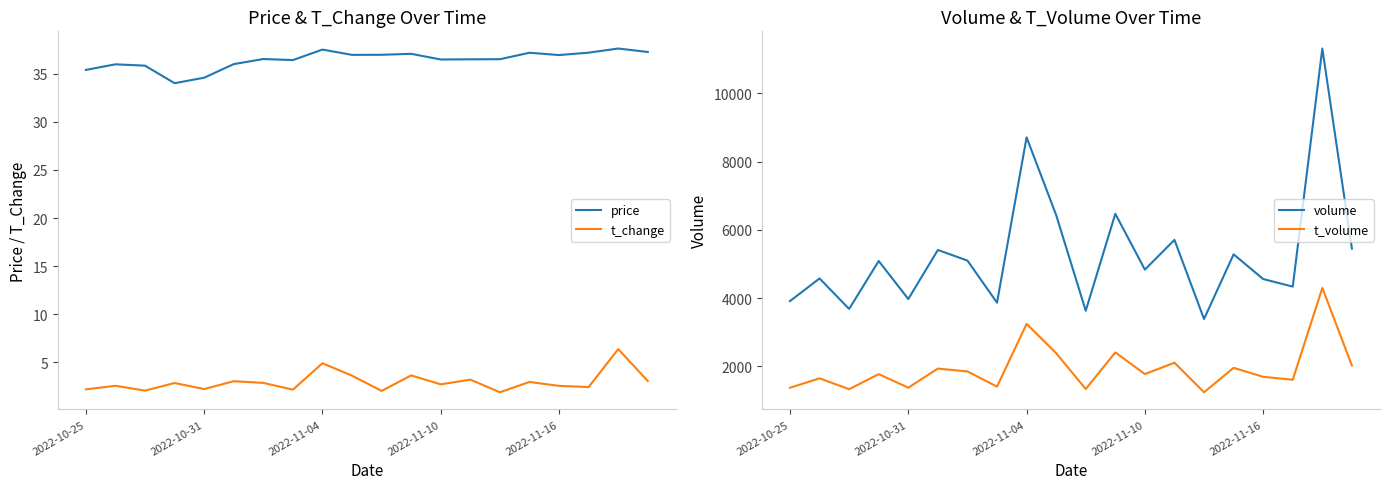

What is the lowest value of the price series?

34.0